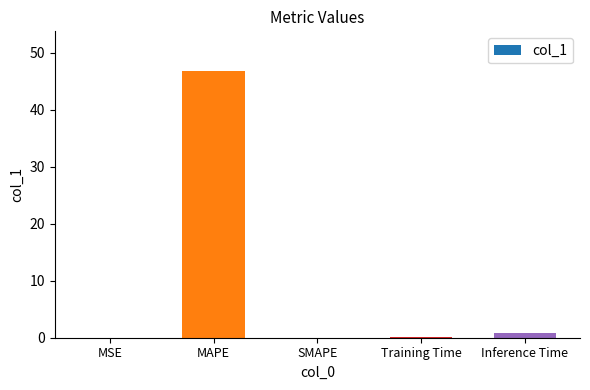

What is the maximum value shown in the chart?

46.8